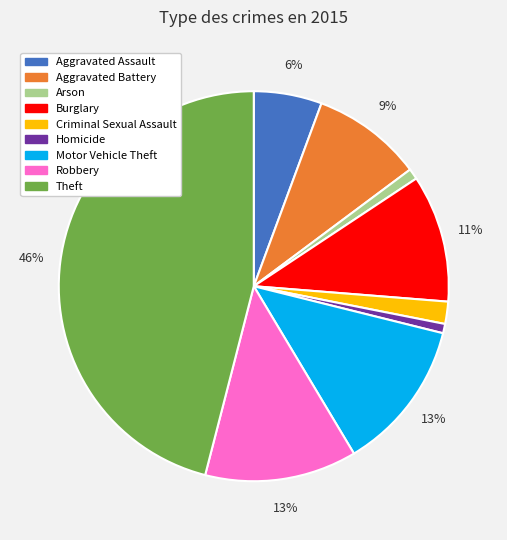

Is there a majority slice in this chart?

No